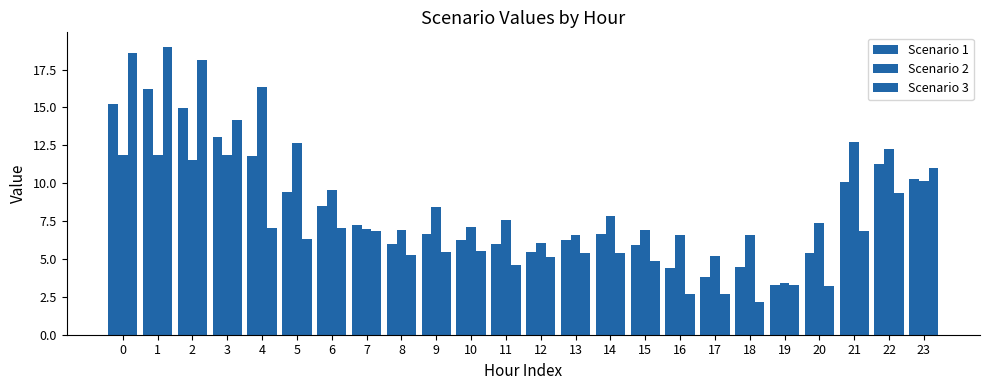

Read the Scenario 1 value at 18.

4.5